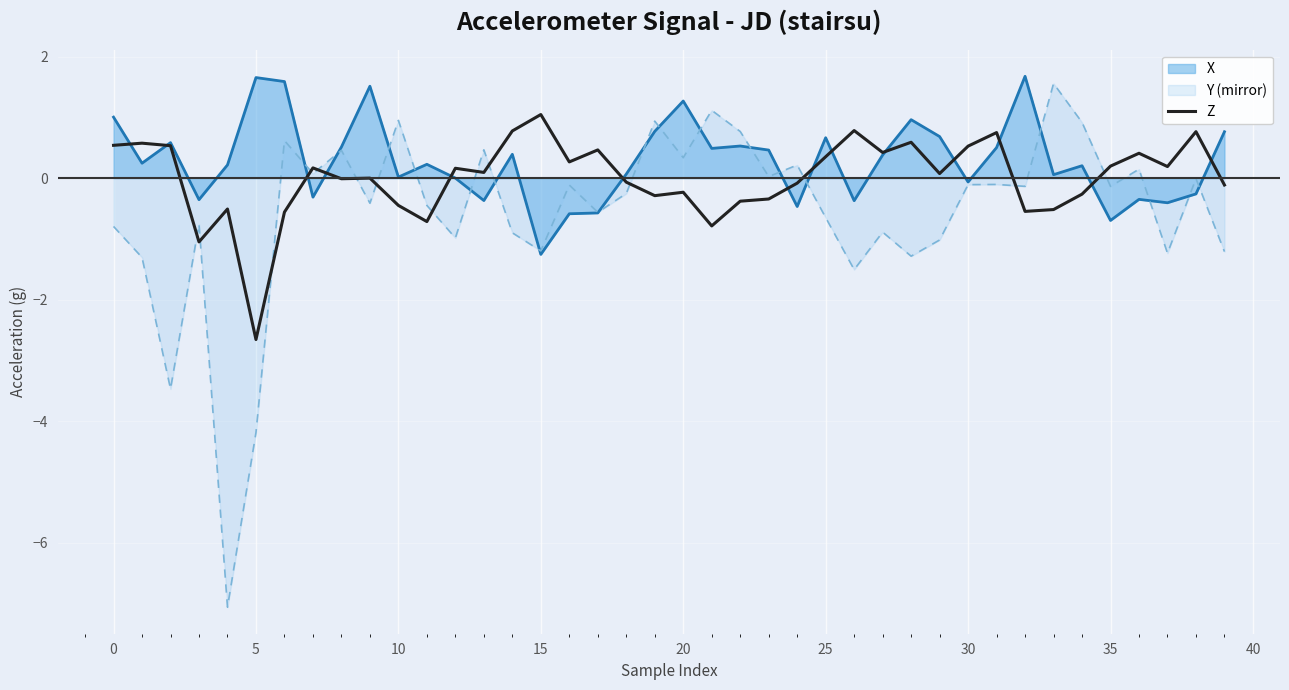

Rank the series by their average value, from highest to lowest.

X, Z, Y (mirror)